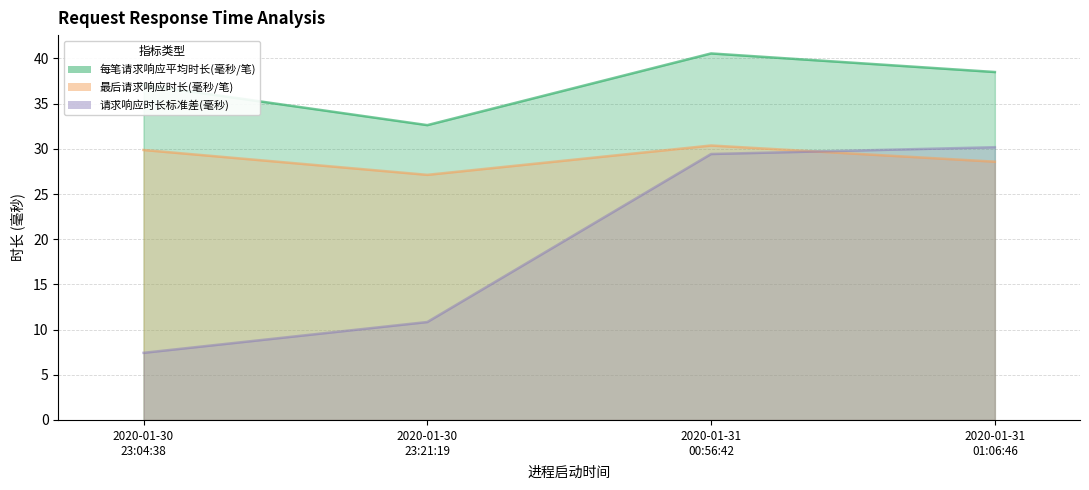

How many data points does each series have?

4